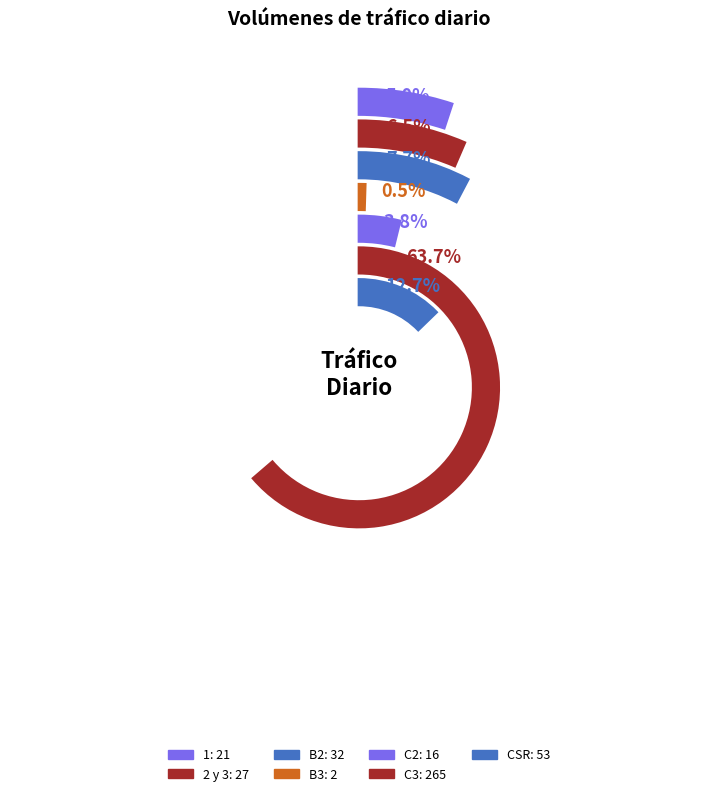

Which slice represents more than half of the pie?

C3